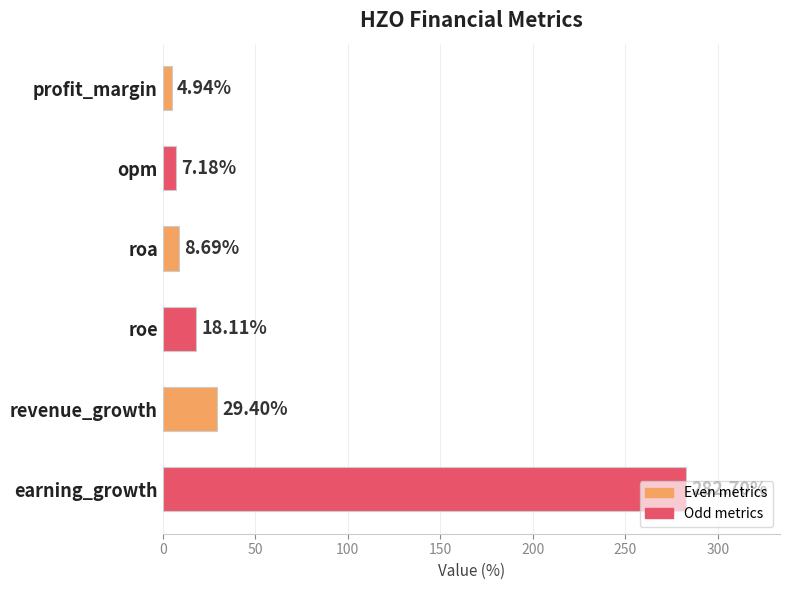

What is the difference between the maximum and minimum values?

277.8